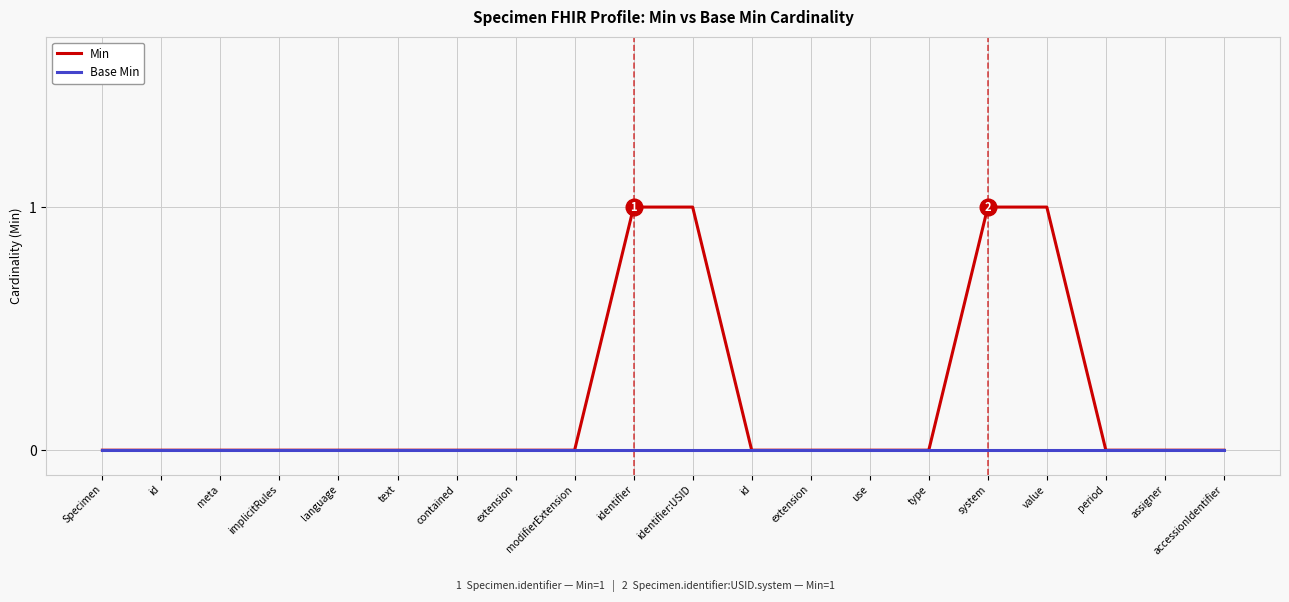

Does the chart display data point markers on the line(s)?

No